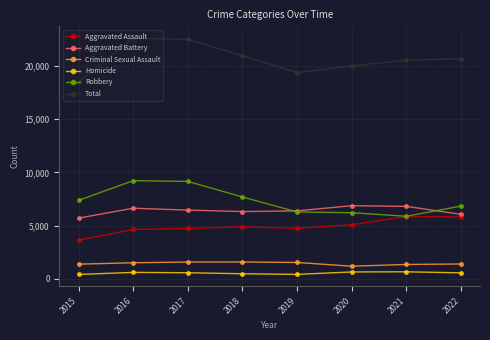

Which series has the largest range (max minus min)?

Total